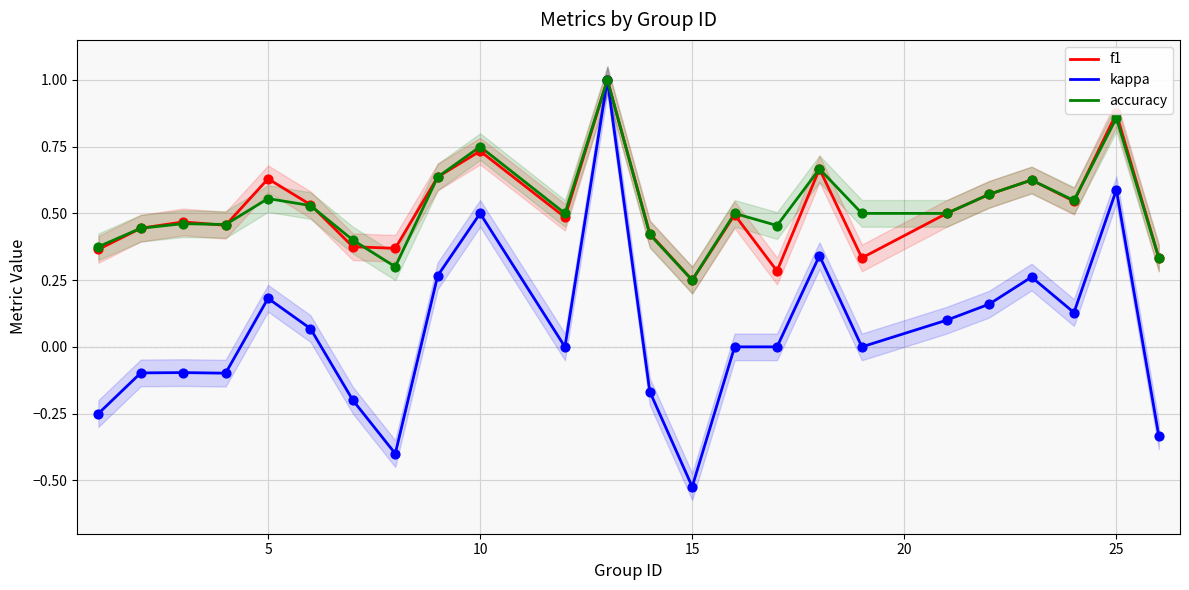

Which series has the largest total across all categories?

accuracy